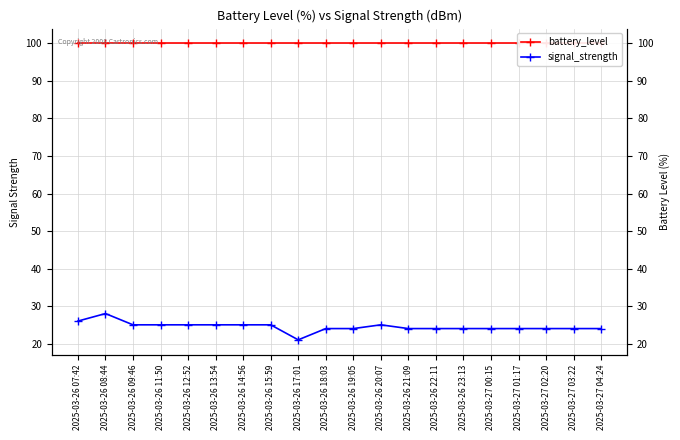

Does the chart display data point markers on the line(s)?

Yes